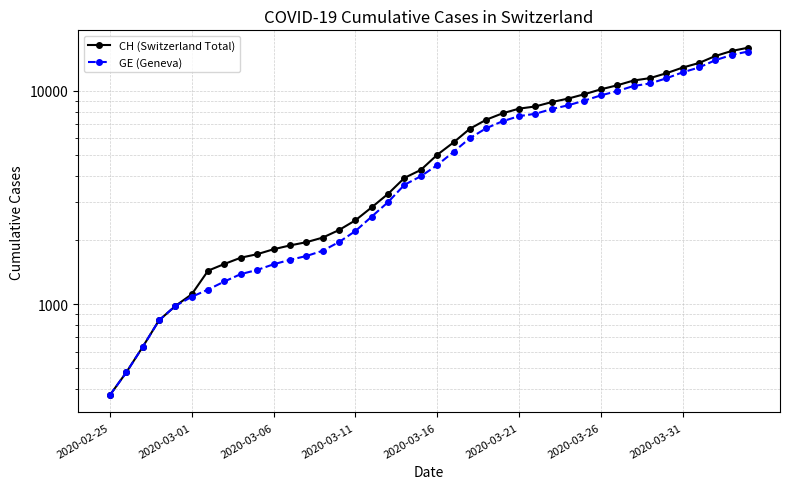

How many data points does each series have?

40